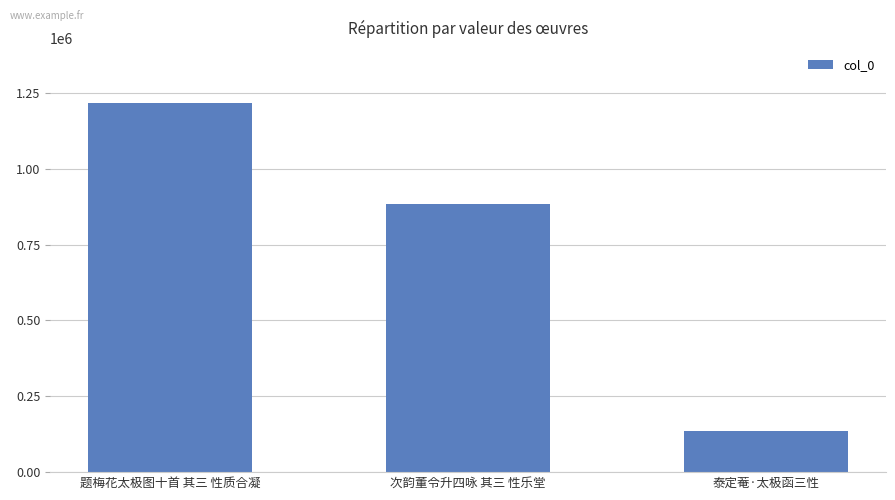

What is the minimum value shown in the chart?

136854